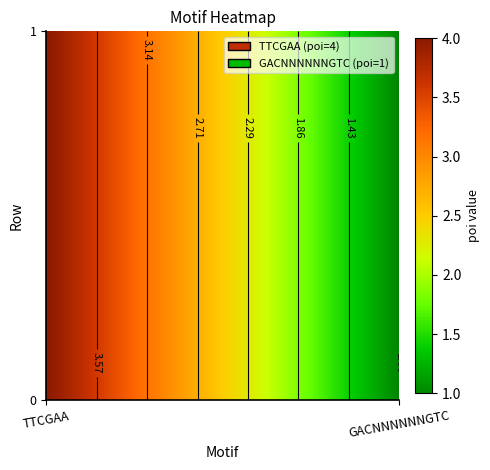

Reading right to left, what are all the values shown in this chart?

0: 1	4
1: 1	4